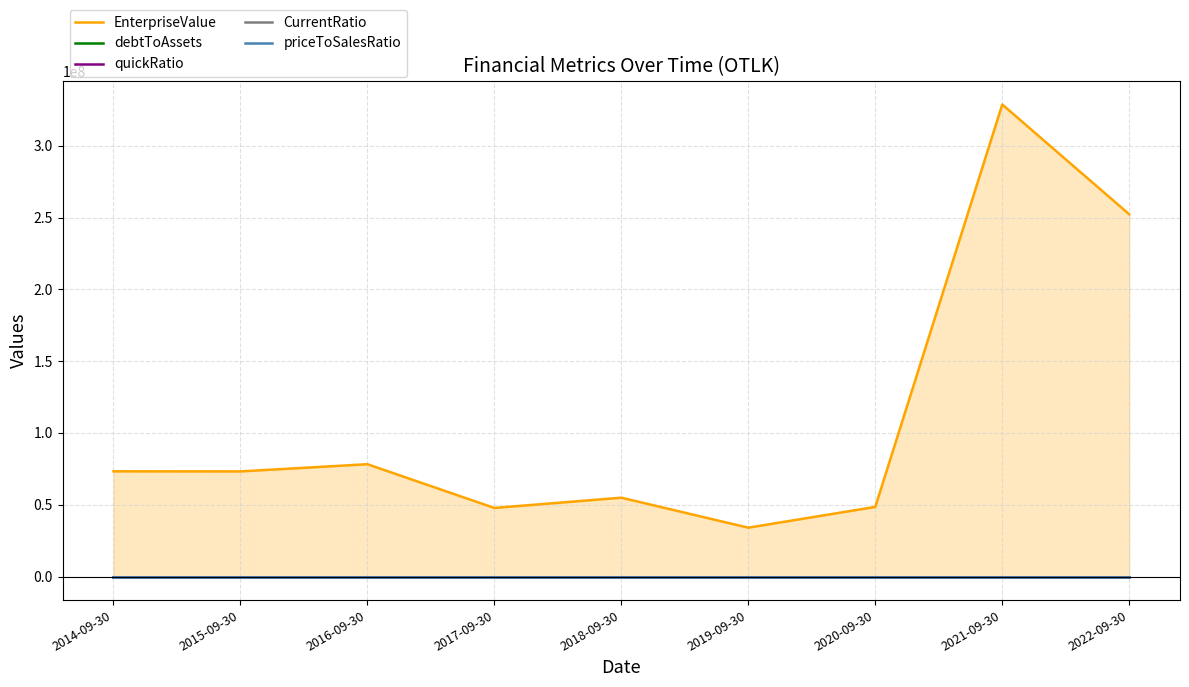

Reading left to right, list all the values displayed in this chart.

EnterpriseValue: 73284434.6	73212800.6	78236018.0	47773035.2	54908036.7	34036327.2	48502176.0	328732320.3	252298171.8
debtToAssets: 0.1	0.3	0.3	0.9	0.8	0.9	0.4	0.5	0.4
quickRatio: 0.4	0.1	0.1	0.1	0.1	0.4	0.8	2.1	0.9
CurrentRatio: 0.4	0.2	0.3	0.1	0.1	0.7	1.1	3.2	1.4
priceToSalesRatio: 6.7	11.6	24.6	8.6	12.5	3.3	0.0	0.0	0.0